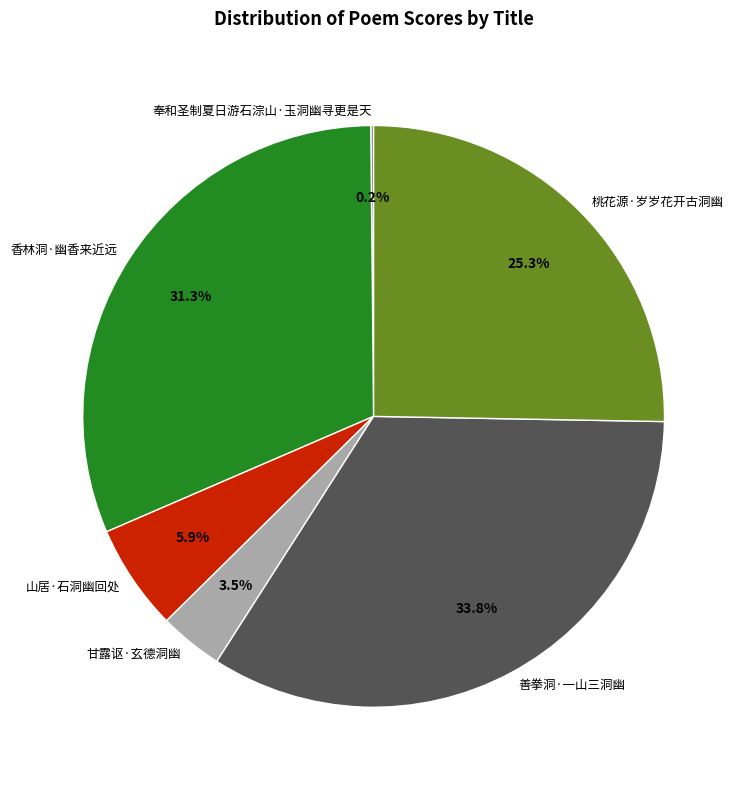

Does any single category account for the majority?

No